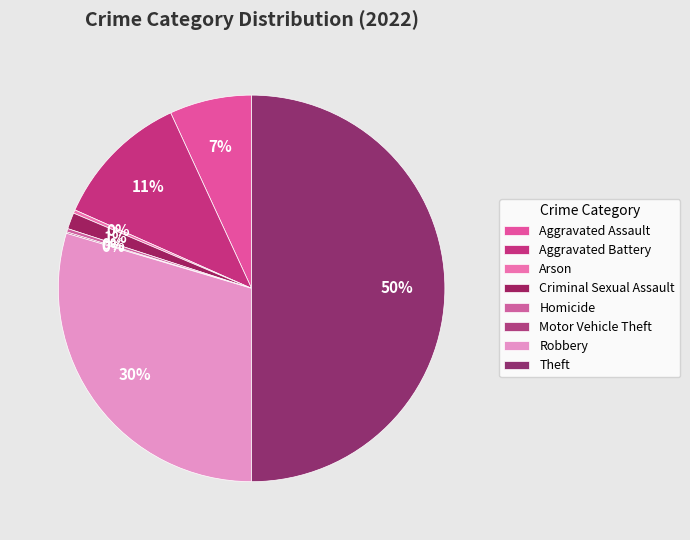

Which has a higher value, Criminal Sexual Assault or Arson?

Criminal Sexual Assault